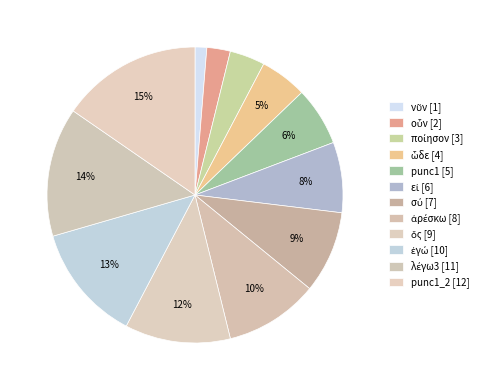

How many segments does this pie chart have?

12